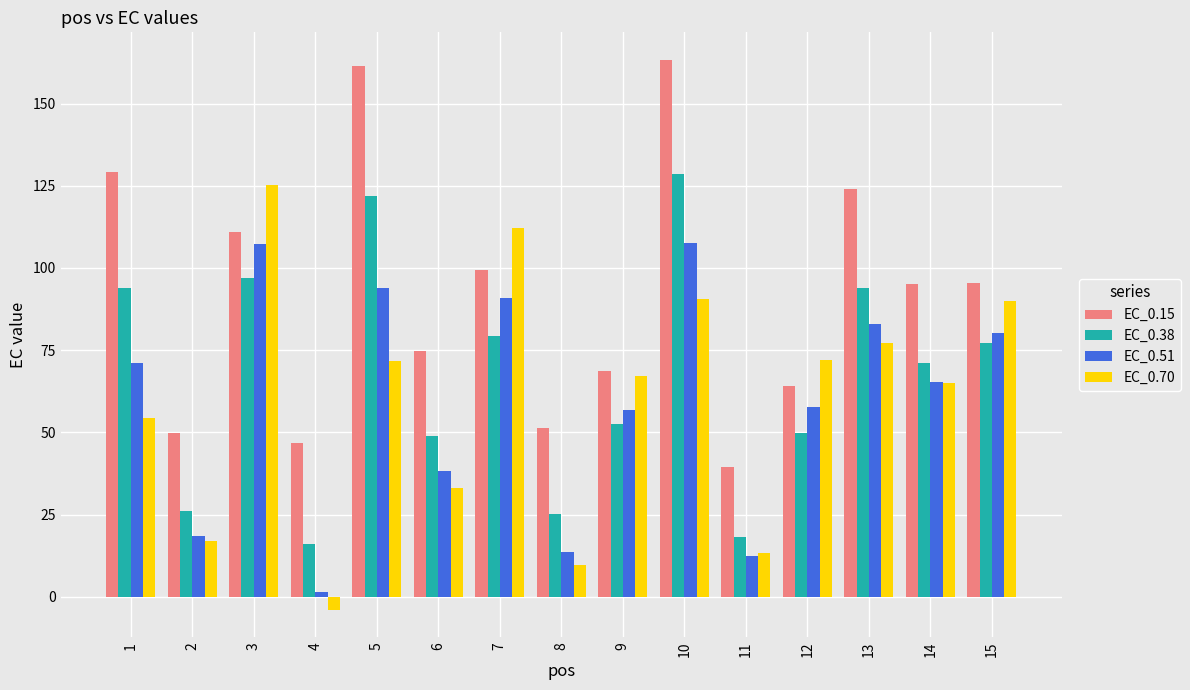

Which label corresponds to the largest value in the chart?

10